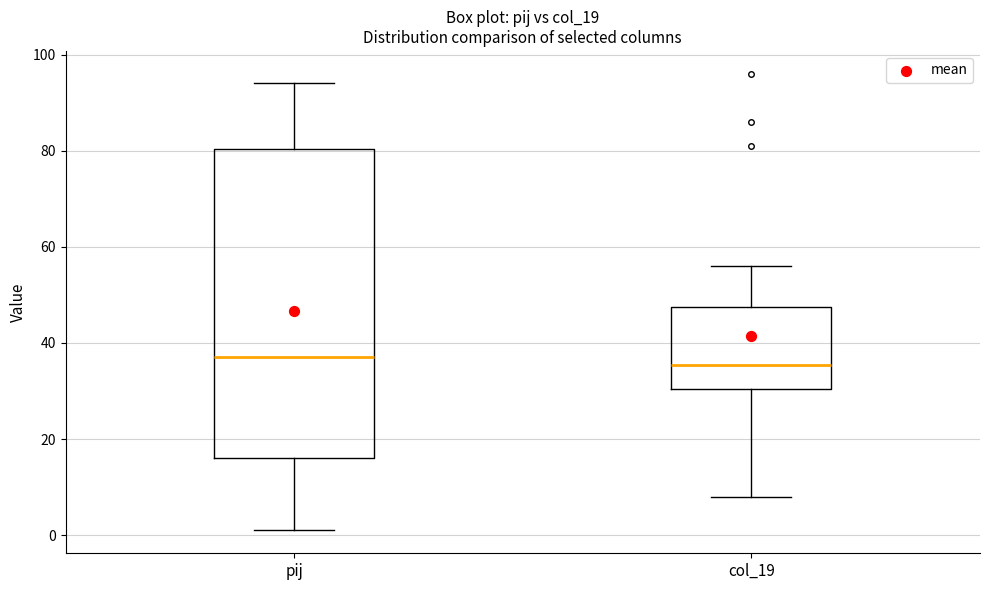

Reading left to right, transcribe this box plot: for each box, give where its median line is, the range the box spans, and where its two whiskers end, as read against the y-axis. The values are not printed on the chart, so give them approximately, as read against the axis.

pij: median 38, box 16 to 80, whiskers 2 to 94
col_19: median 36, box 30 to 48, whiskers 8 to 56